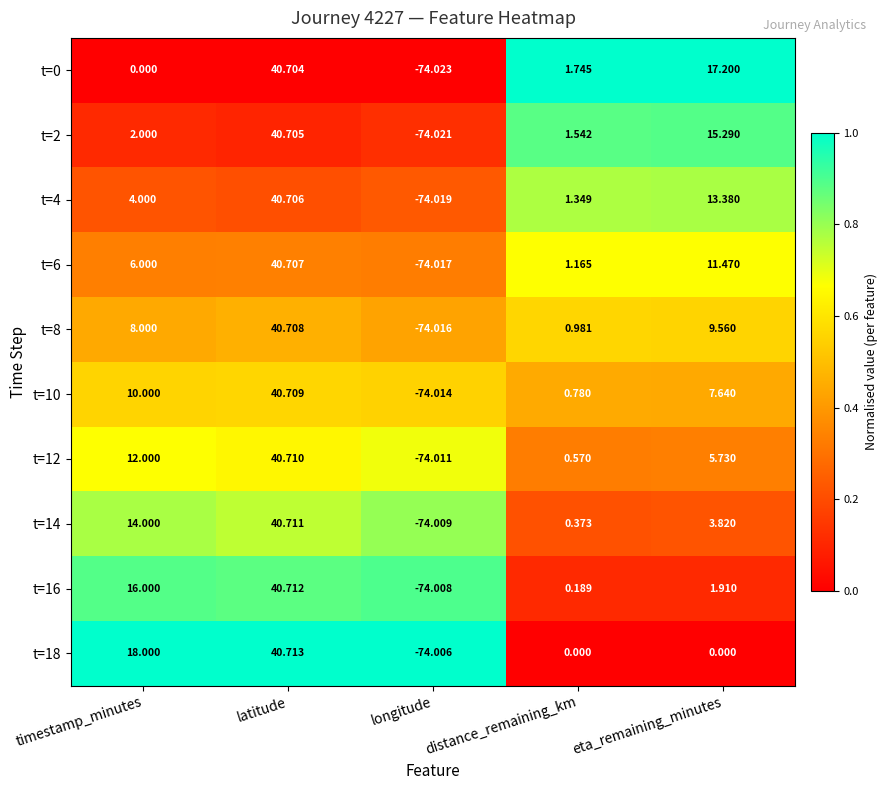

At how many categories does at least one series exceed 0?

4